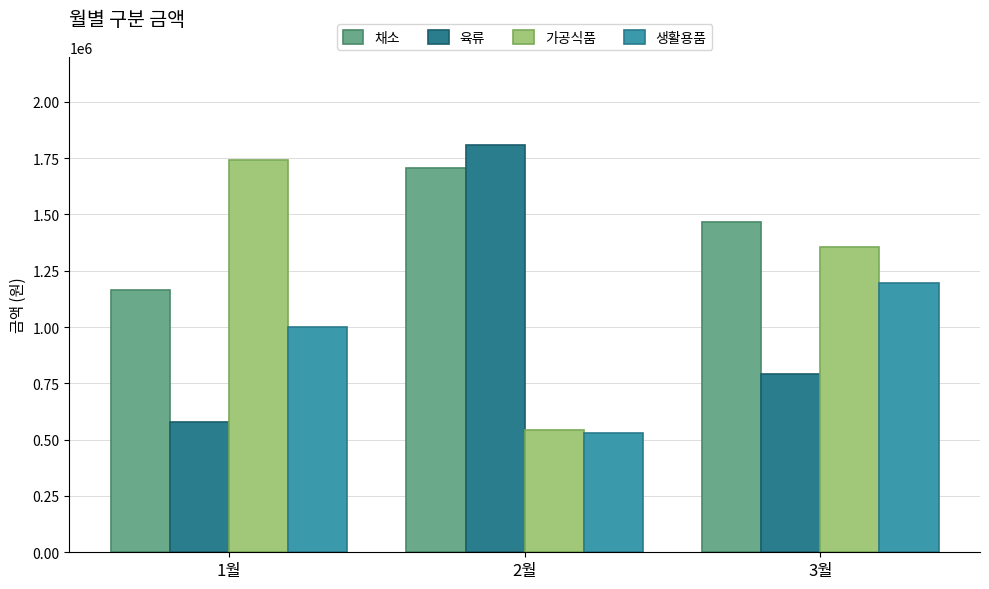

What is the sum of the 채소 values at 3월 and 2월?

3172200